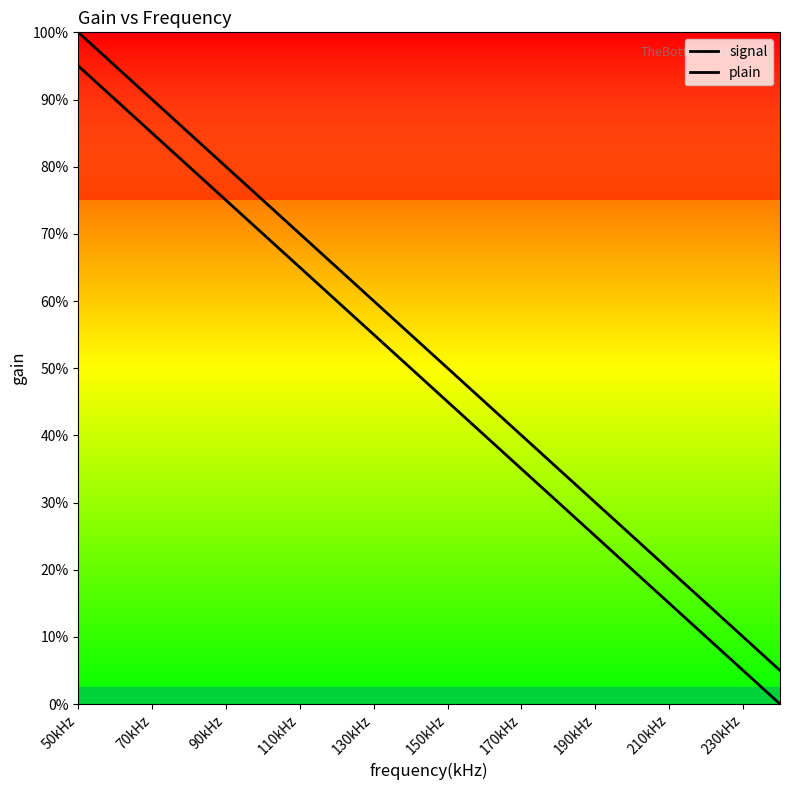

List the series in order of their overall mean, highest first.

signal, plain